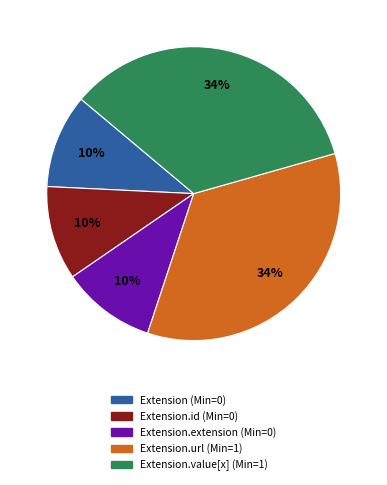

To the nearest percent, what is the average slice percentage?

20%